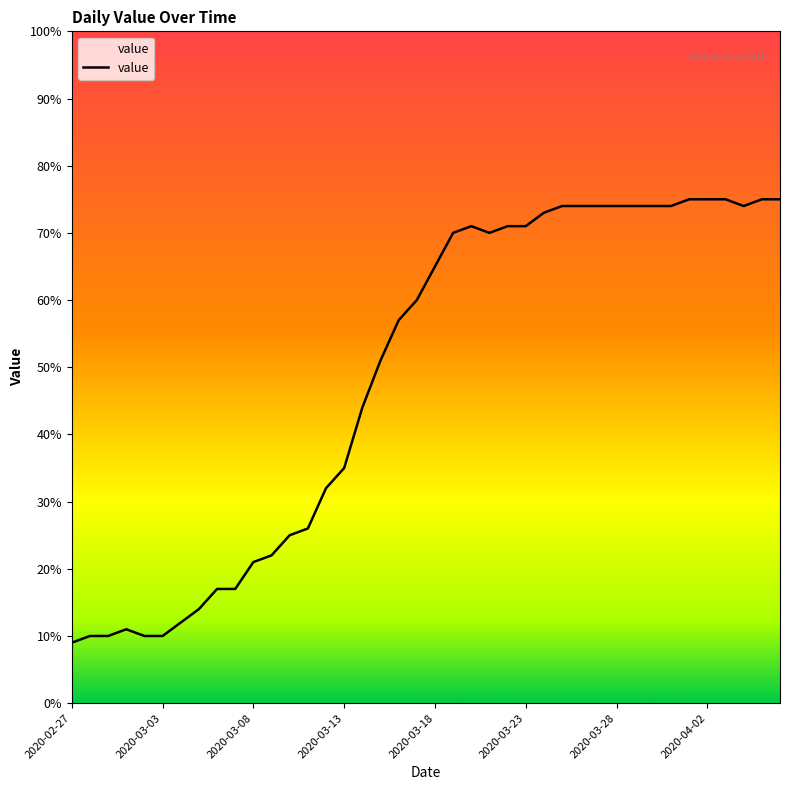

What is the difference between the maximum and second lowest values?

65